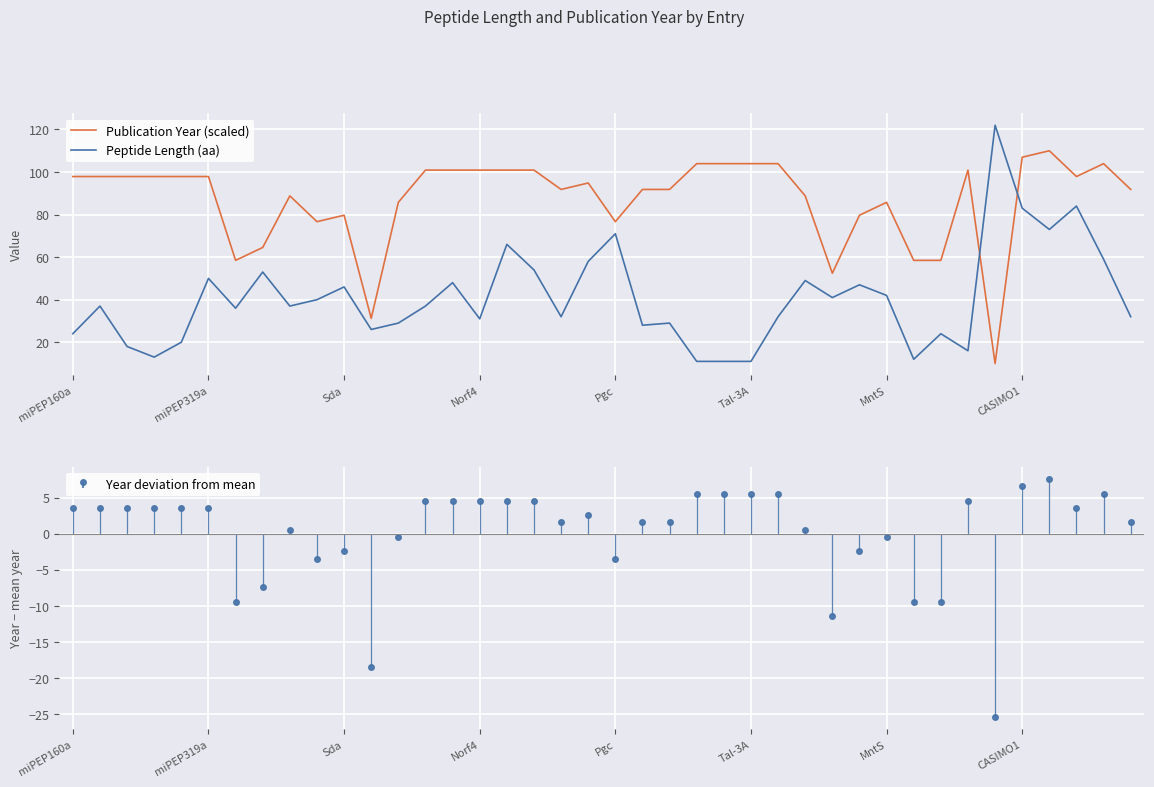

After their last crossing, which series has the higher values: Peptide Length (aa) or Publication Year (scaled)?

Publication Year (scaled)